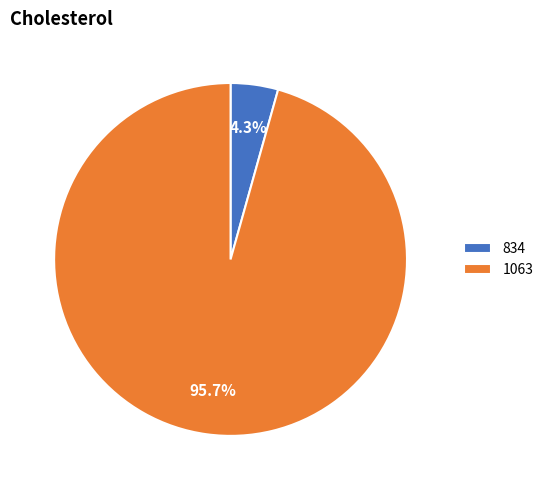

To the nearest percent, what portion does 1063 represent?

96%